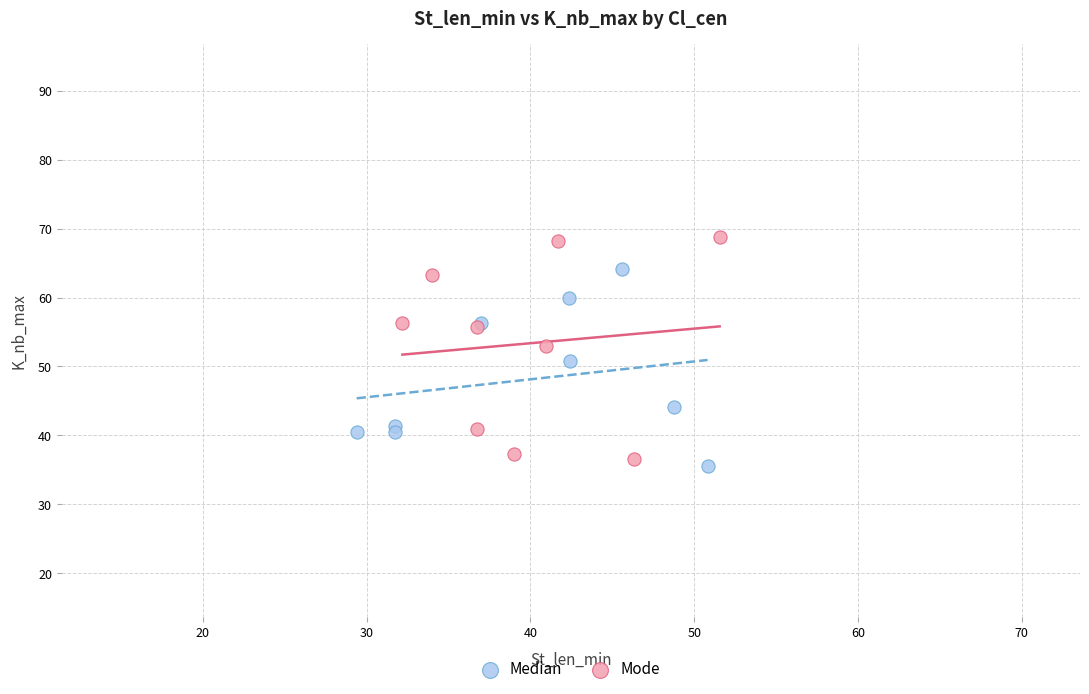

Which series reaches the maximum Y coordinate?

Mode